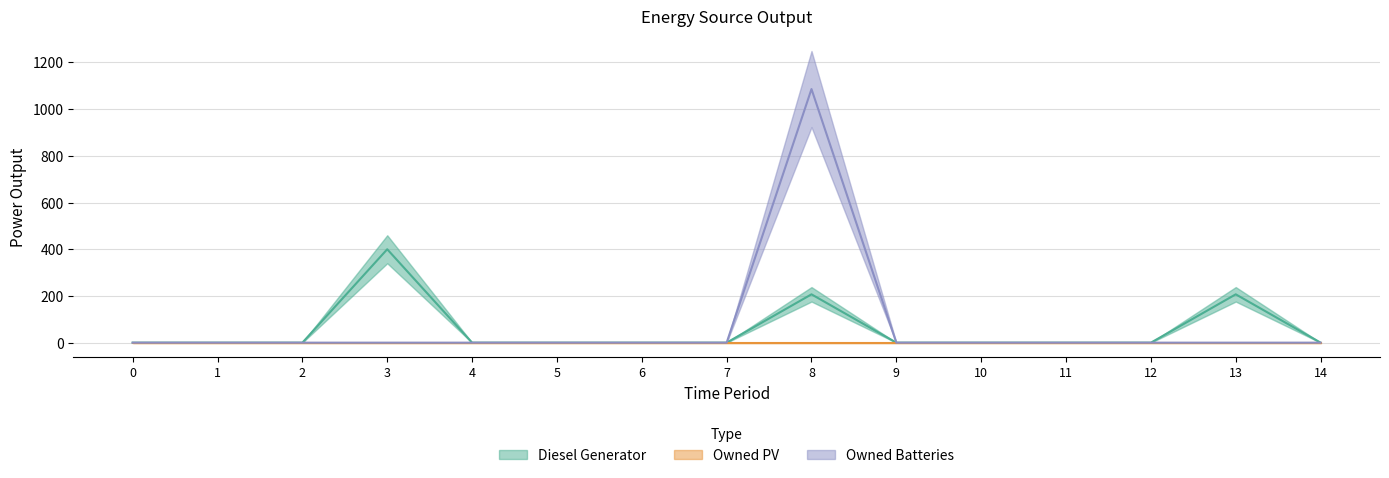

Between 12 and 13, which is larger?

13